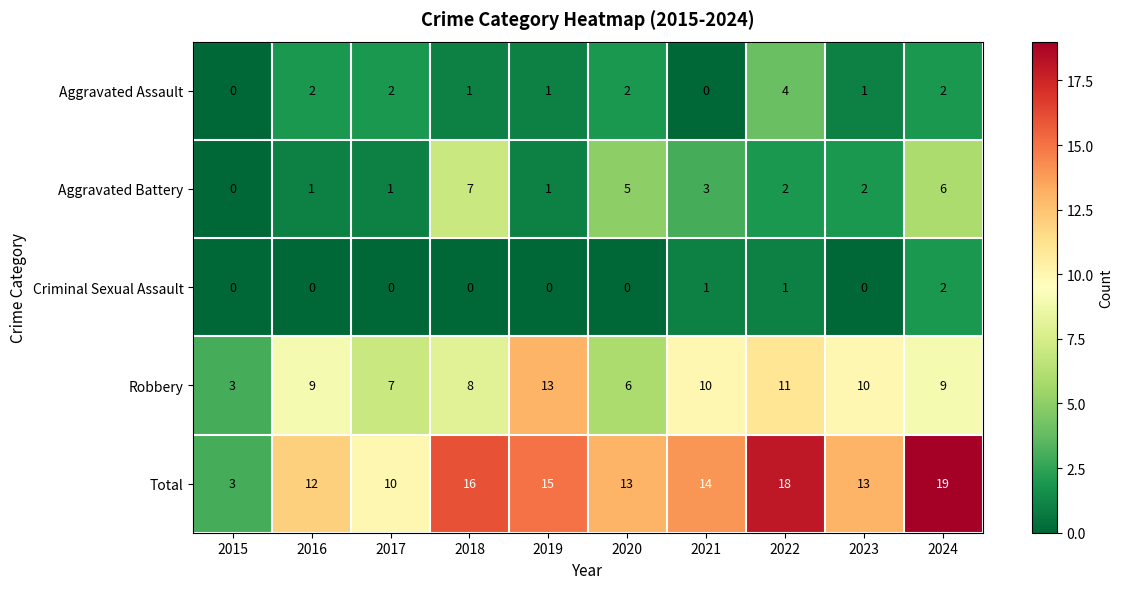

The value of Criminal Sexual Assault at 2017 is 0. True or false?

True